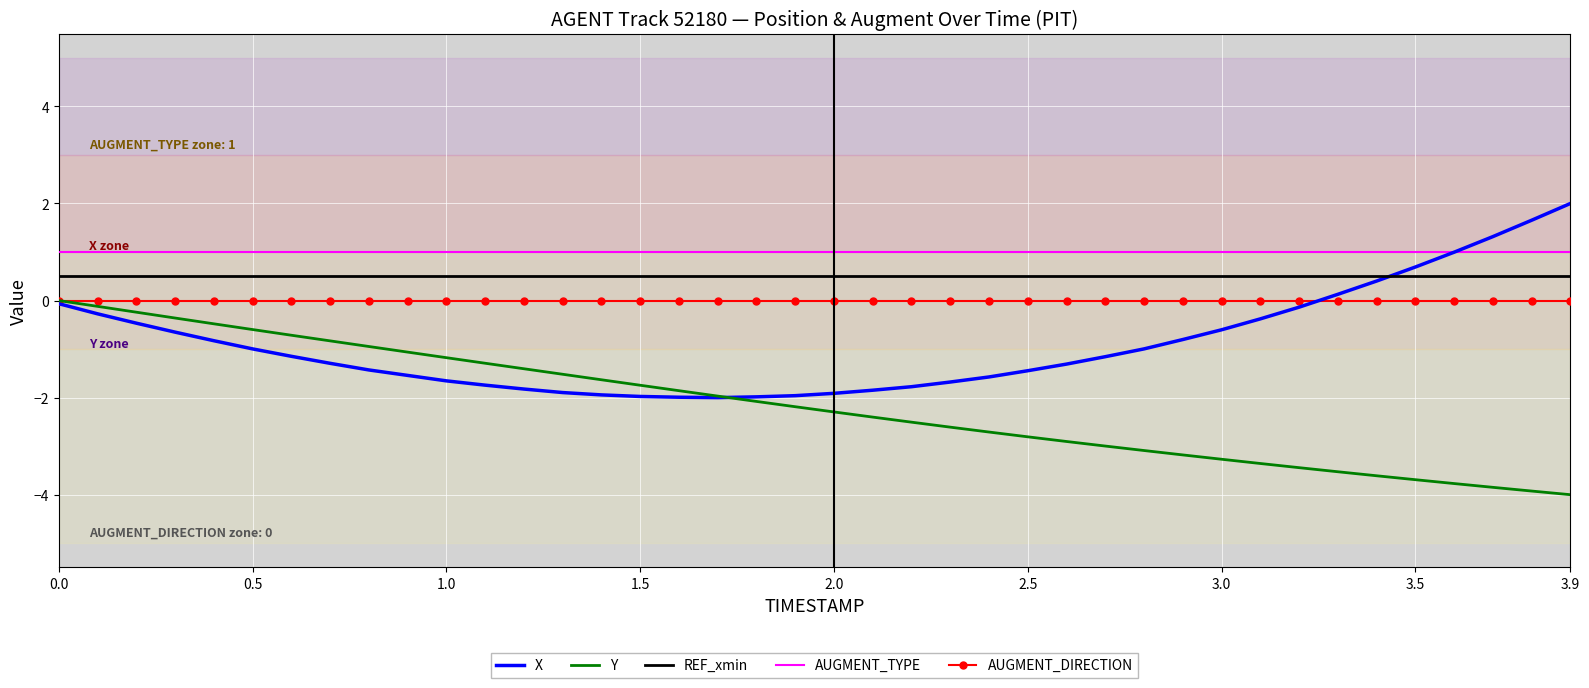

True or false: AUGMENT_DIRECTION and REF_xmin cross at least once.

False